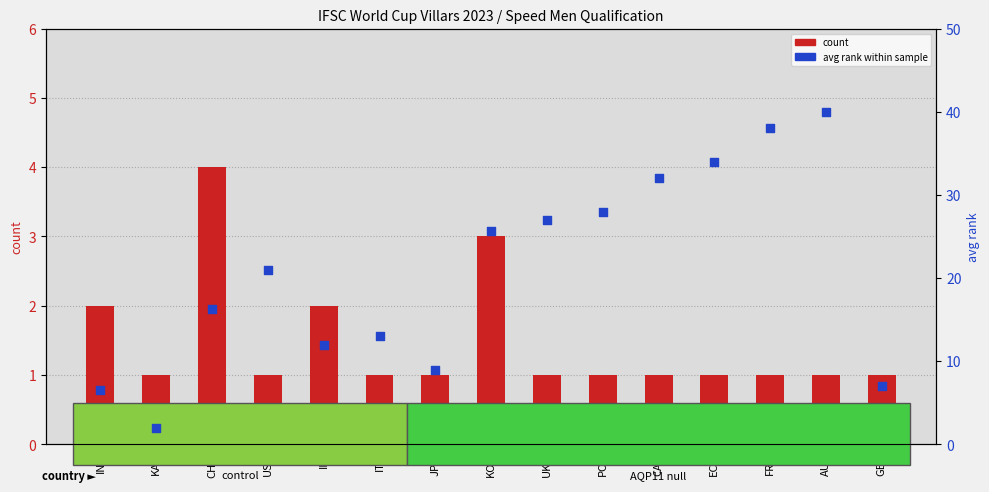

Which series contains the highest Y value?

avg rank within sample